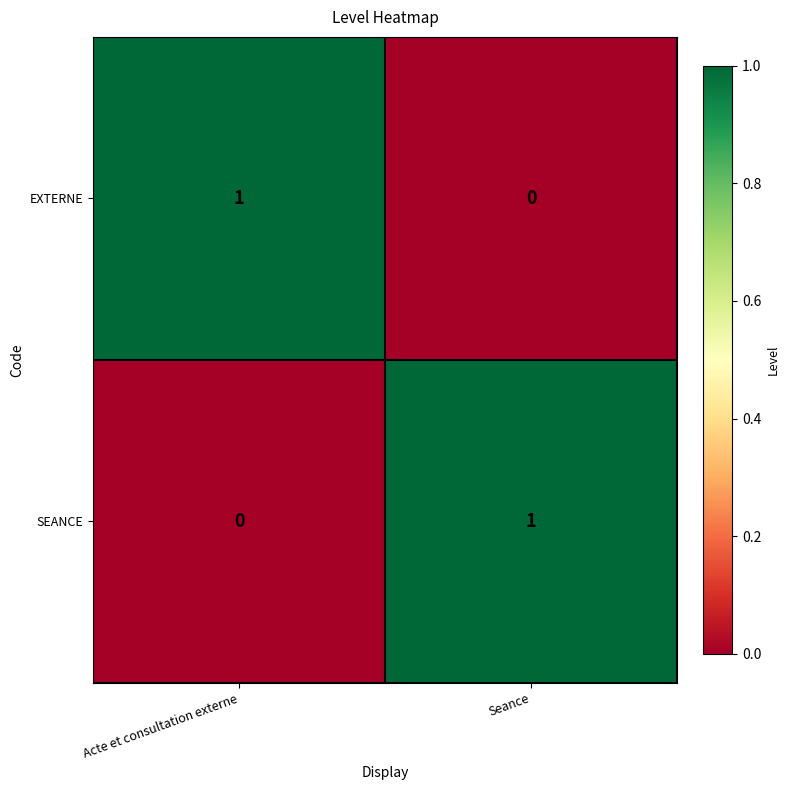

What is the maximum value shown in the chart?

1